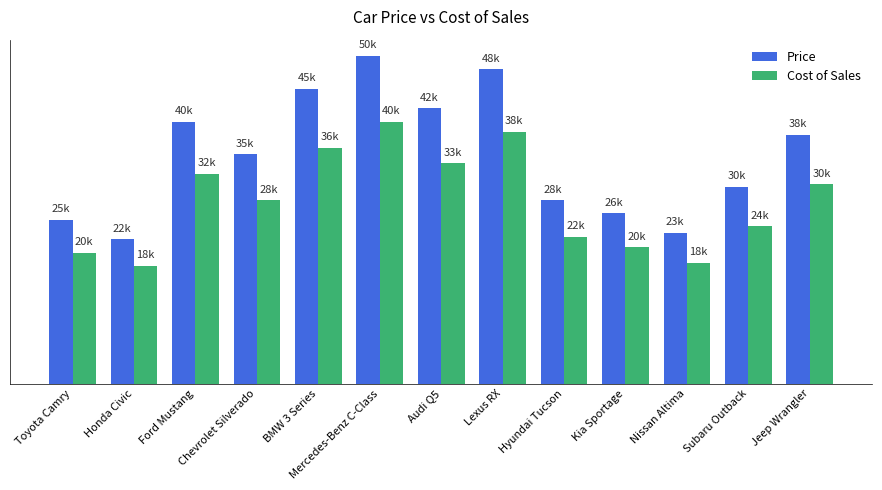

What are all the series names shown in the legend?

Price, Cost of Sales